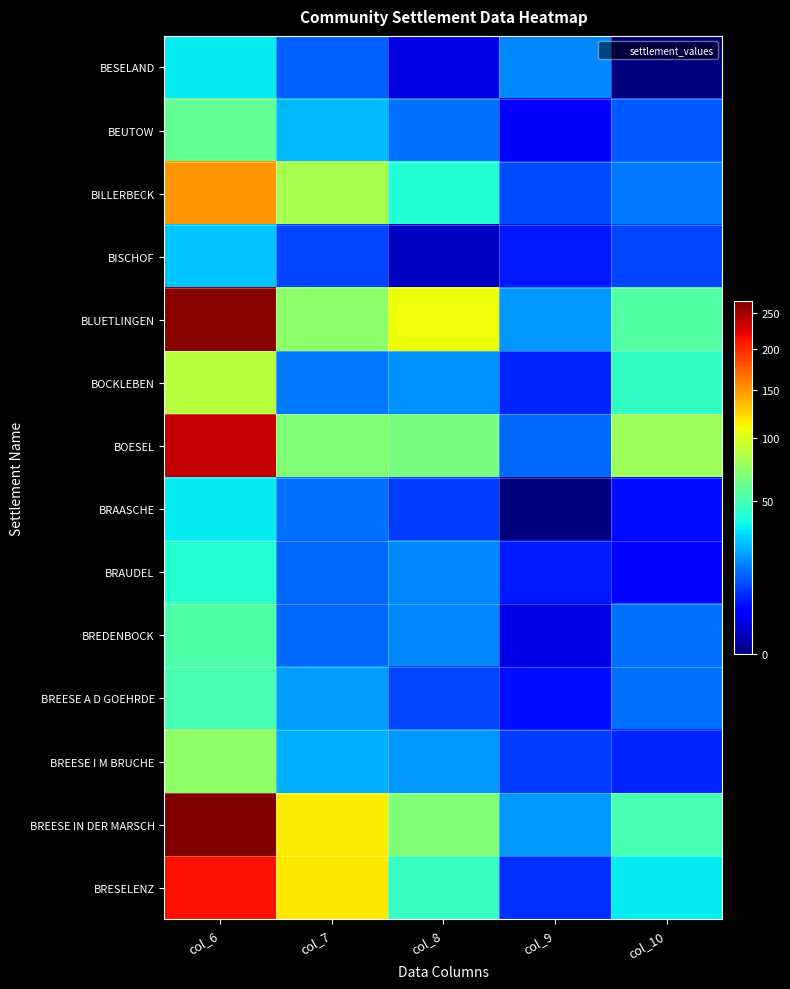

Reading left to right, extract all data points from this chart.

BESELAND: col_6=34	col_7=13	col_8=2	col_9=18	col_10=0
BEUTOW: col_6=59	col_7=25	col_8=15	col_9=3	col_10=12
BILLERBECK: col_6=151	col_7=82	col_8=41	col_9=11	col_10=16
BISCHOF: col_6=27	col_7=10	col_8=1	col_9=6	col_10=10
BLUETLINGEN: col_6=262	col_7=73	col_8=109	col_9=20	col_10=54
BOCKLEBEN: col_6=88	col_7=16	col_8=19	col_9=7	col_10=45
BOESEL: col_6=236	col_7=68	col_8=65	col_9=14	col_10=78
BRAASCHE: col_6=34	col_7=15	col_8=9	col_9=0	col_10=5
BRAUDEL: col_6=42	col_7=14	col_8=18	col_9=6	col_10=4
BREDENBOCK: col_6=53	col_7=14	col_8=18	col_9=2	col_10=15
BREESE A D GOEHRDE: col_6=51	col_7=21	col_8=10	col_9=5	col_10=15
BREESE I M BRUCHE: col_6=74	col_7=24	col_8=20	col_9=9	col_10=7
BREESE IN DER MARSCH: col_6=267	col_7=116	col_8=68	col_9=20	col_10=51
BRESELENZ: col_6=212	col_7=117	col_8=46	col_9=8	col_10=34